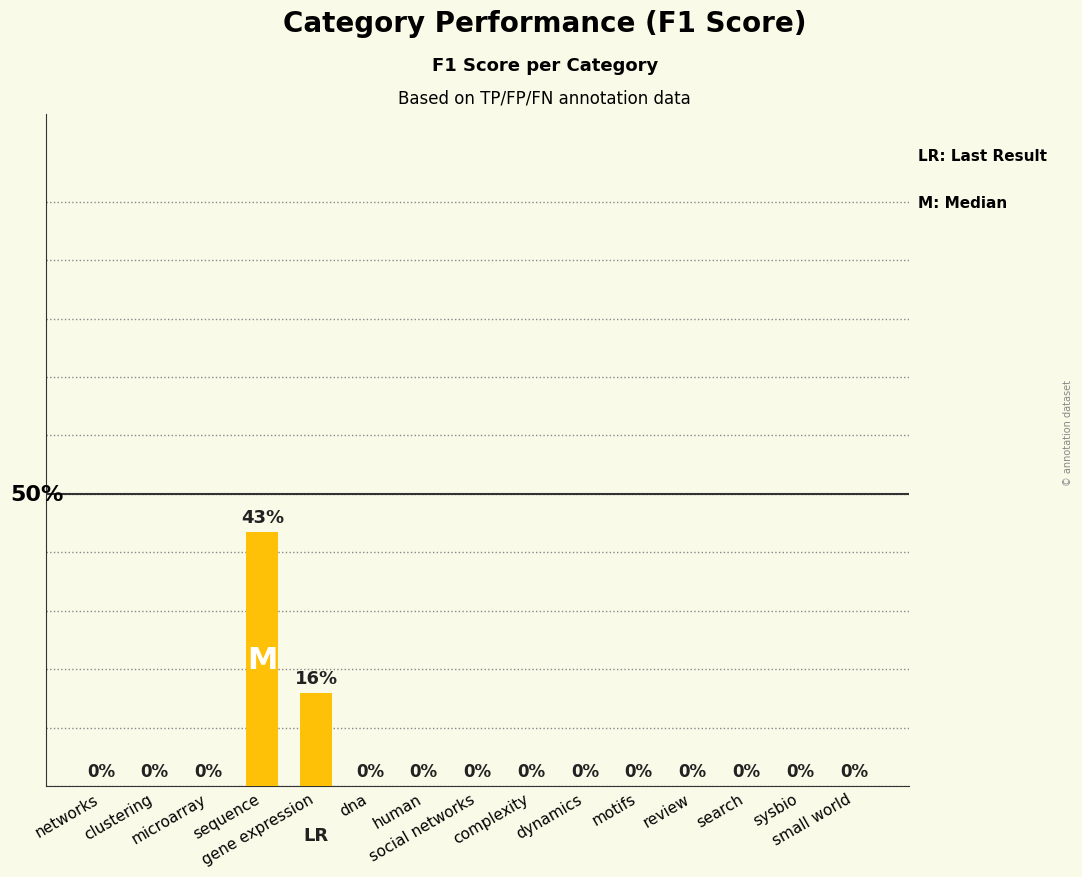

Count the values in the range 0 to 1.

15